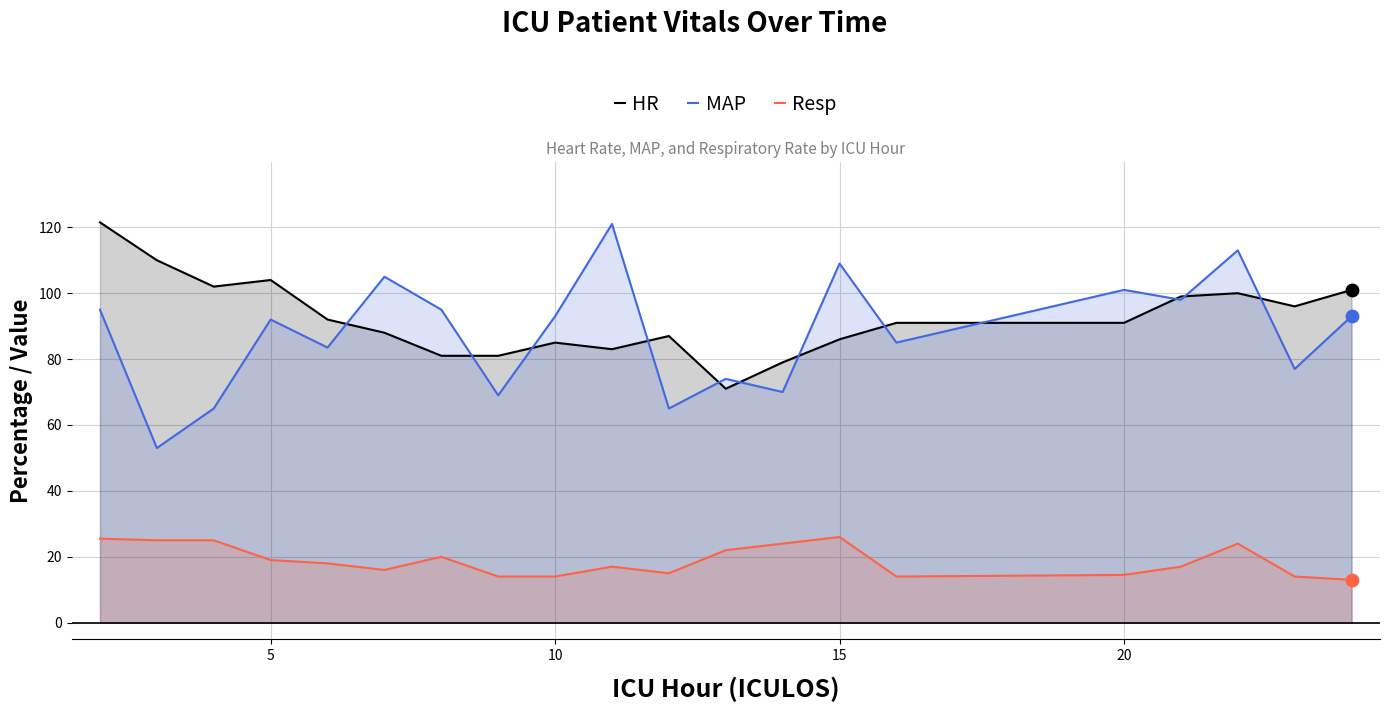

Which series has the widest spread of Y values?

MAP